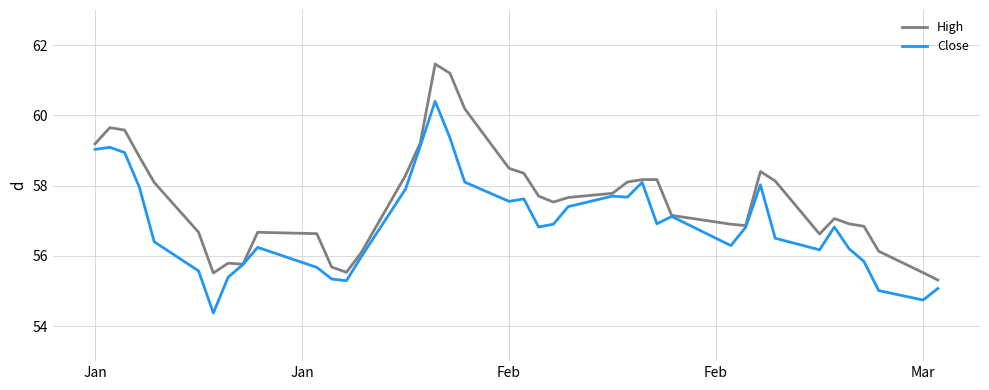

Rank the series by their maximum value, from lowest to highest.

Close, High